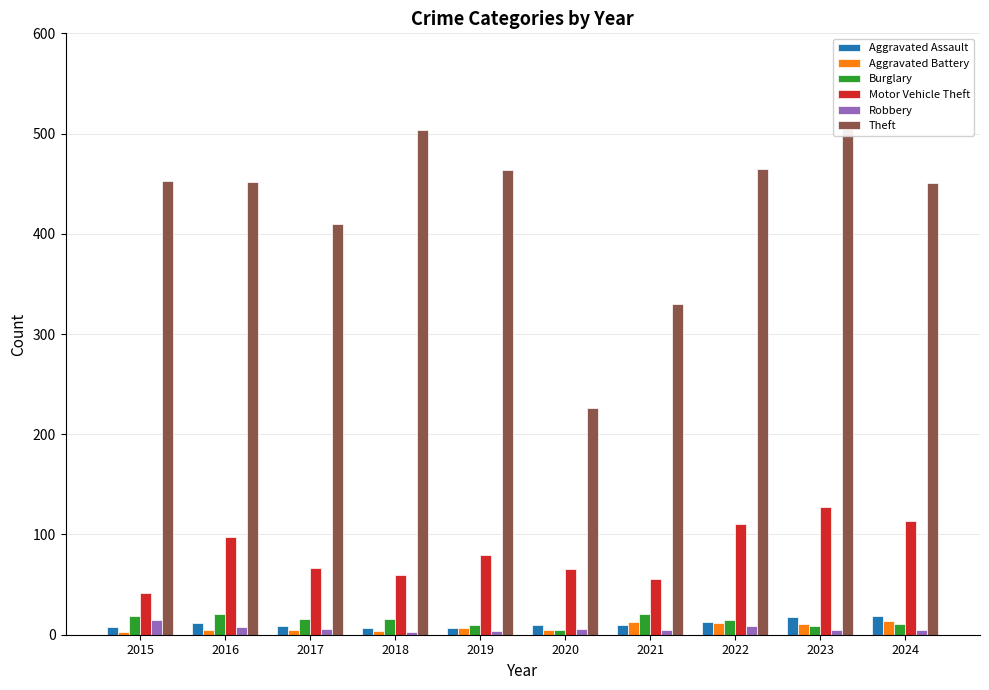

What is the value of the Aggravated Battery bar at the 6th from the left?

5